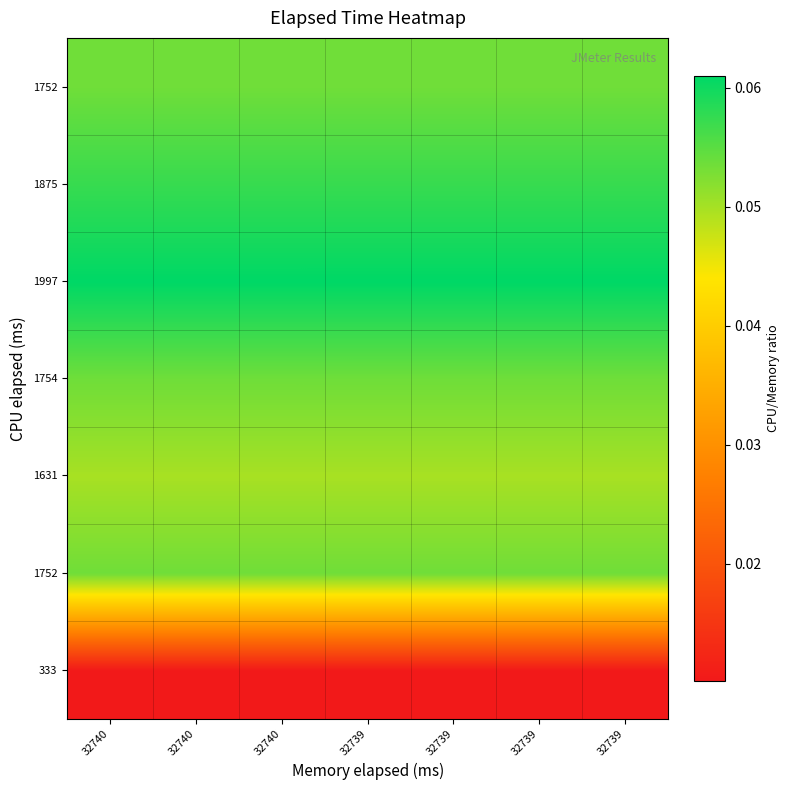

Count the number of categories in the chart.

7